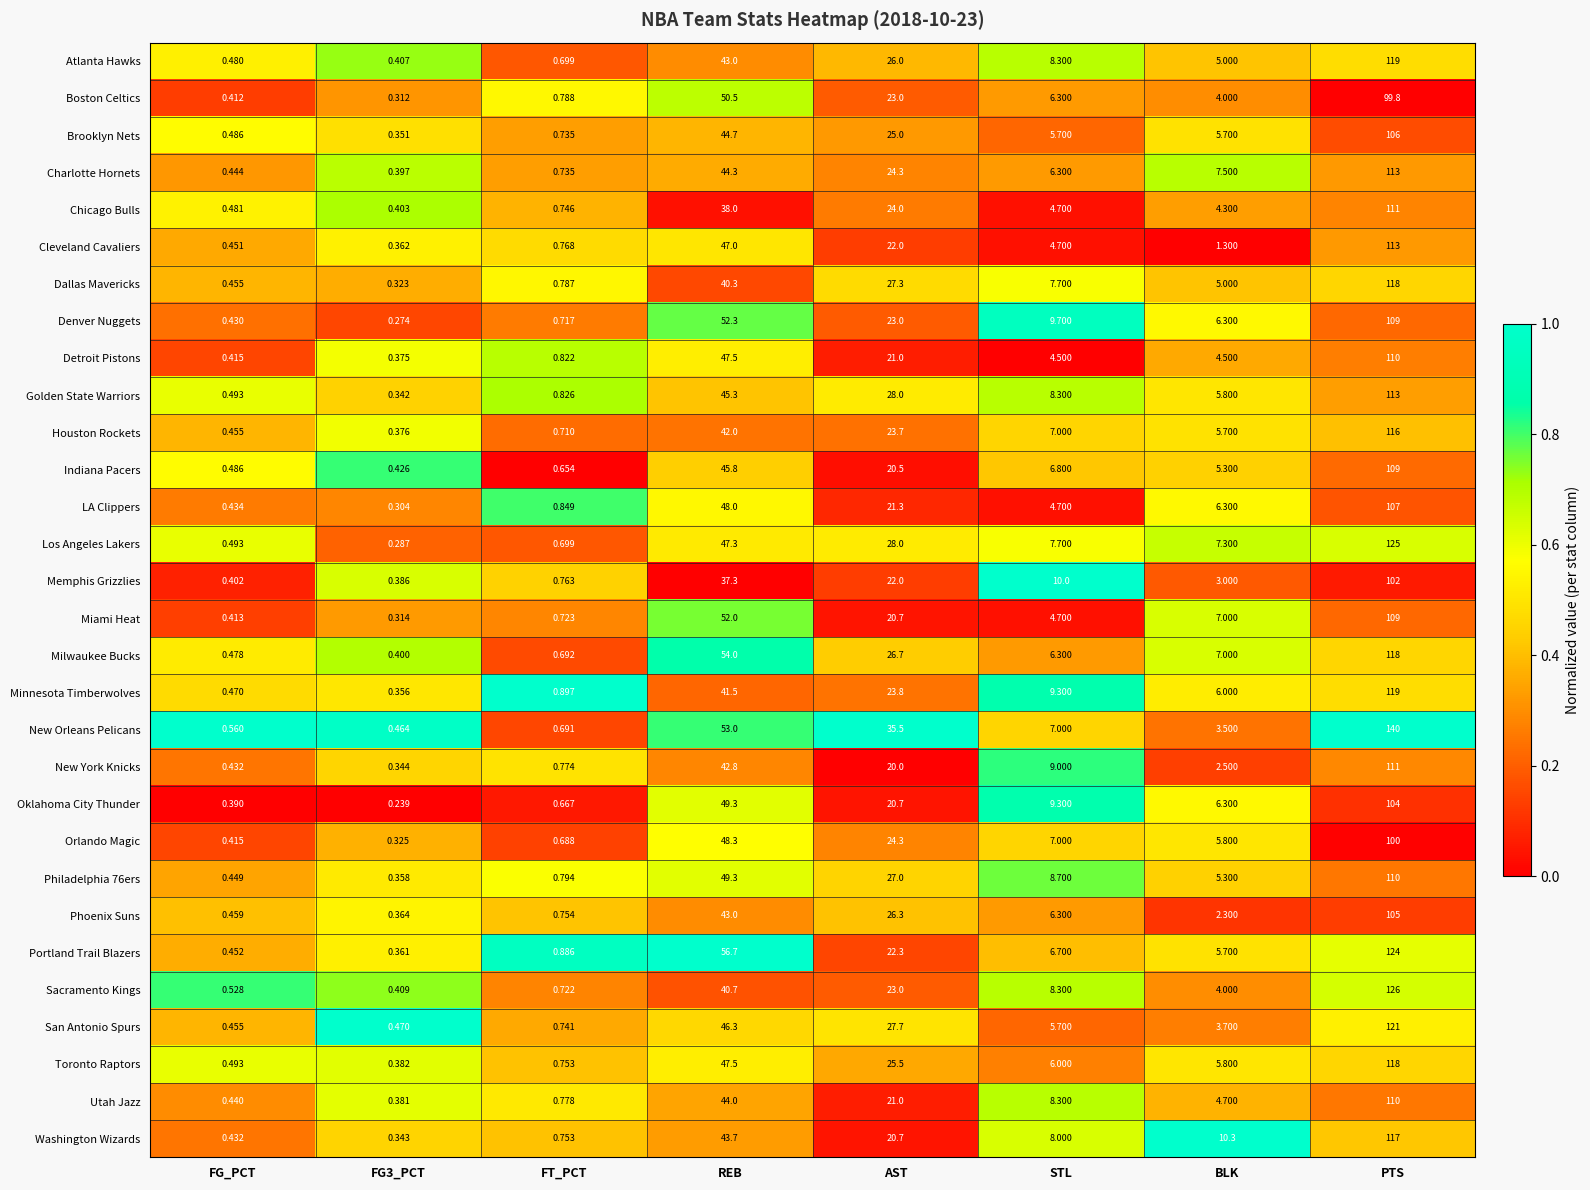

At which category is the sum across all series the highest?

PTS